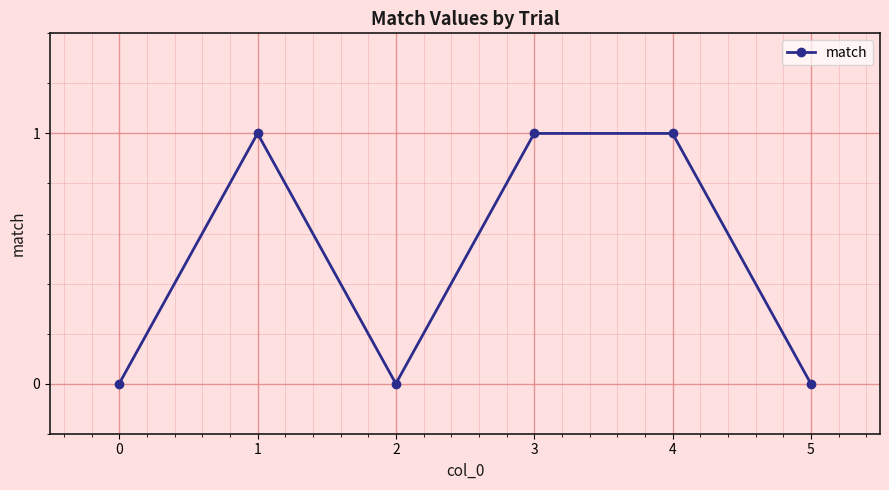

Reading right to left, list all the values displayed in this chart.

0	1	1	0	1	0